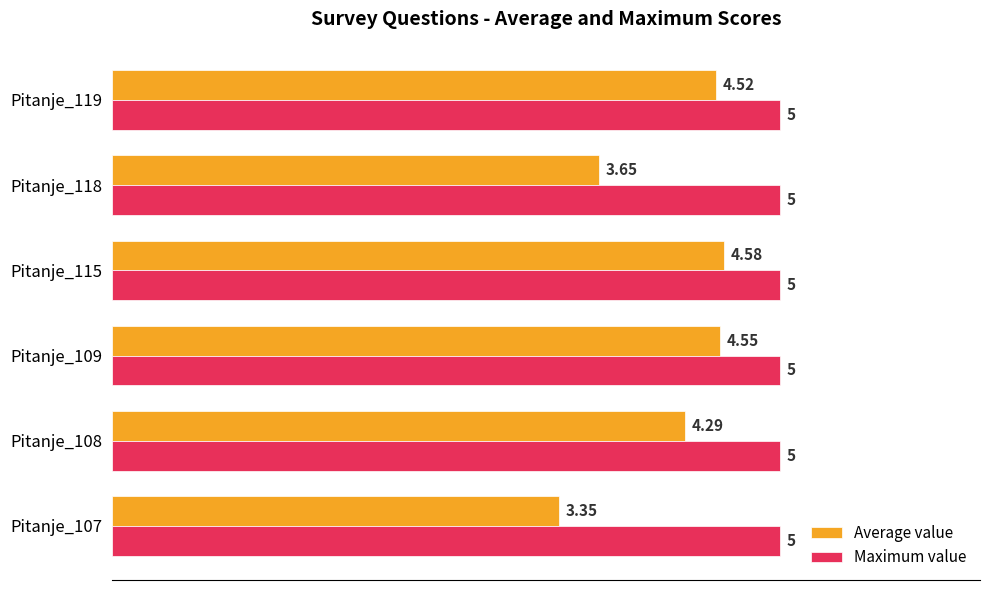

Which series has the largest range (max minus min)?

Average value